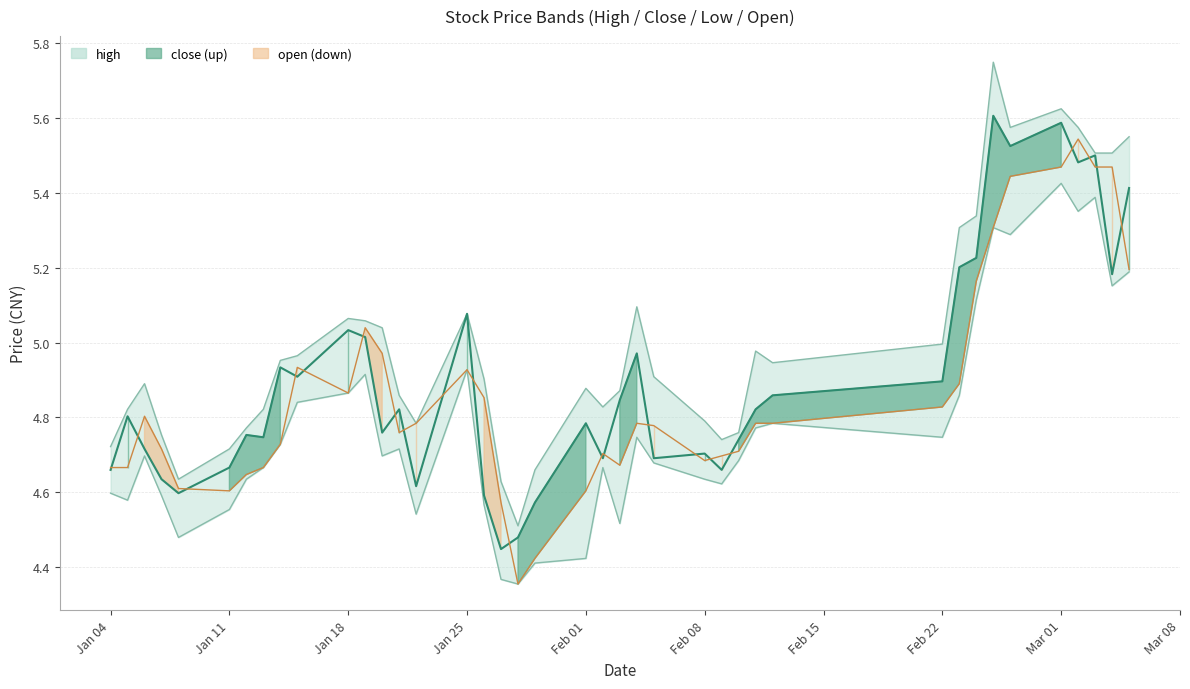

At which category is the sum across all series the highest?

Mar 01